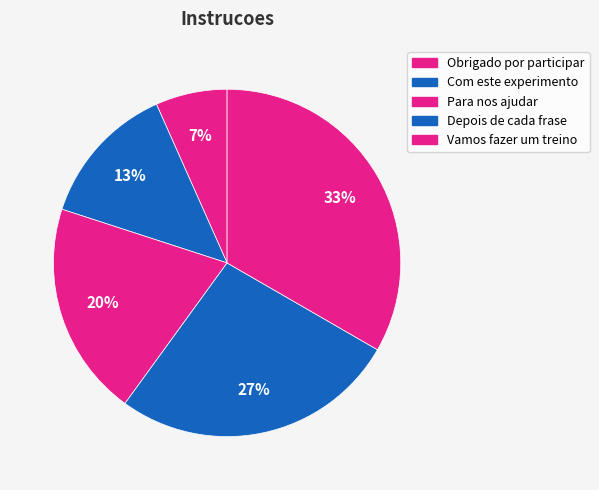

Do Depois de cada frase and Para nos ajudar together represent more than half of the pie?

No